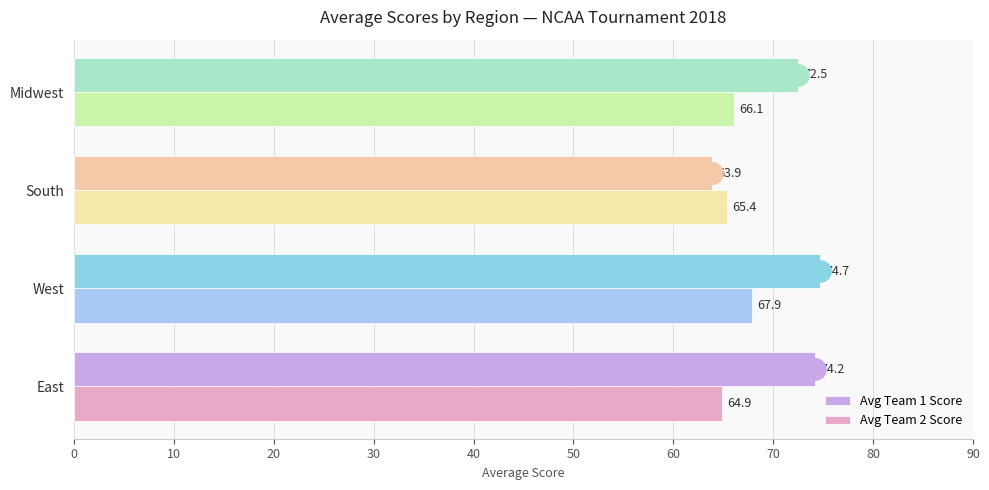

Which category has the lowest value across all series?

South